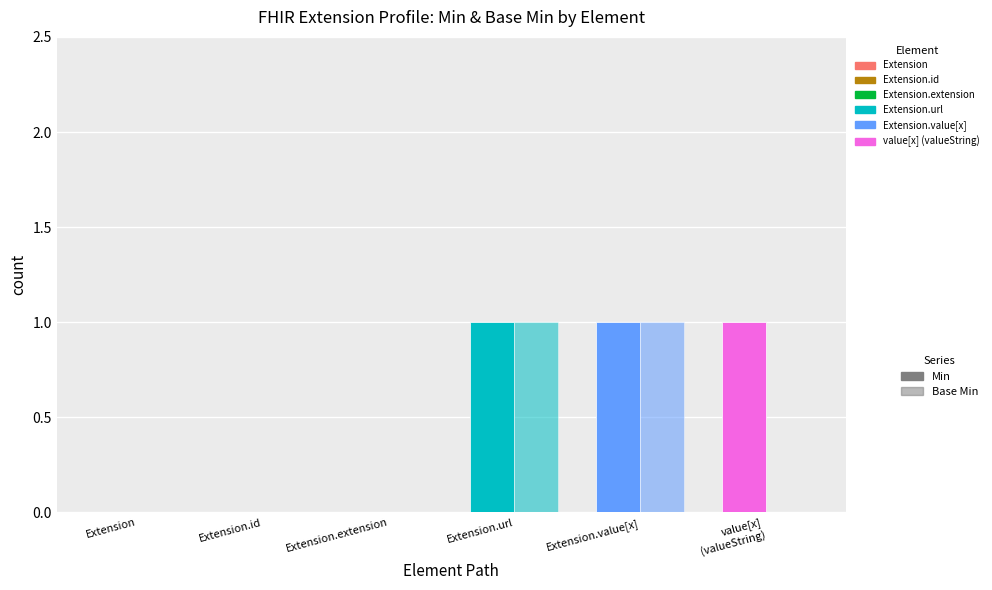

What are all the series names shown in the legend?

Min, Base Min